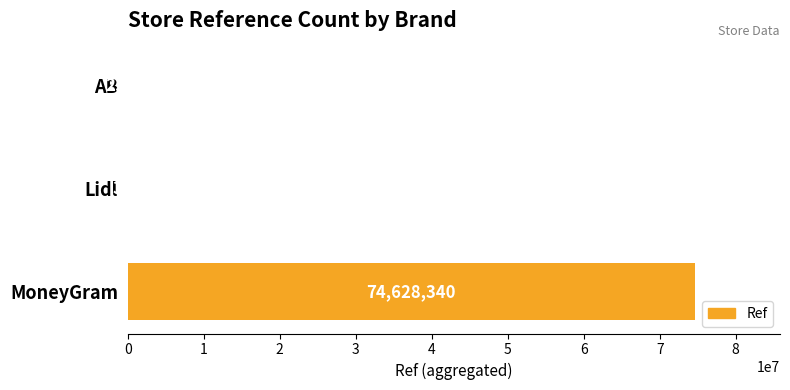

Is it true that the value at AB is 2210?

True